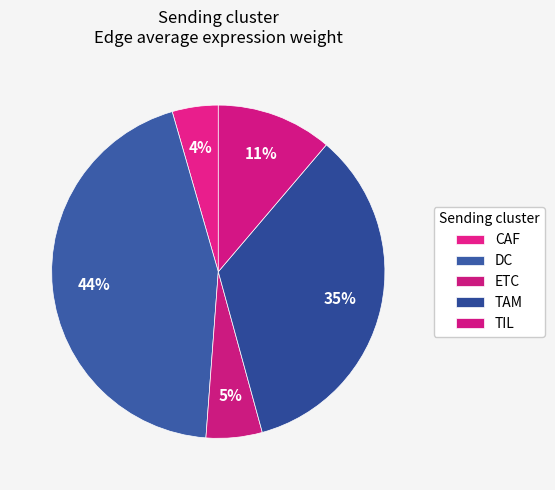

How many slices are in this pie chart?

5